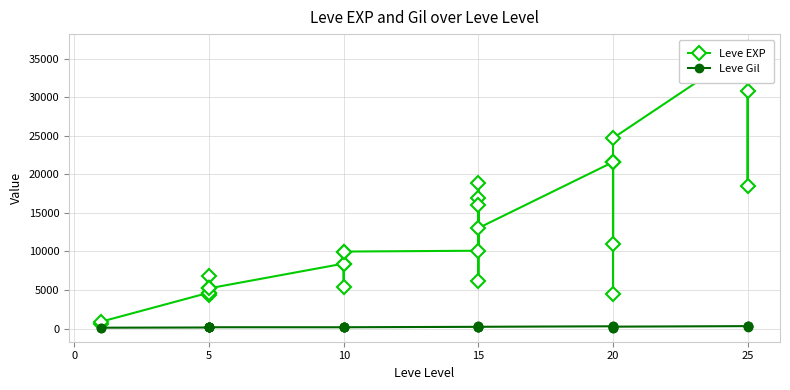

At 20, list the series in order from smallest to largest.

Leve Gil, Leve EXP